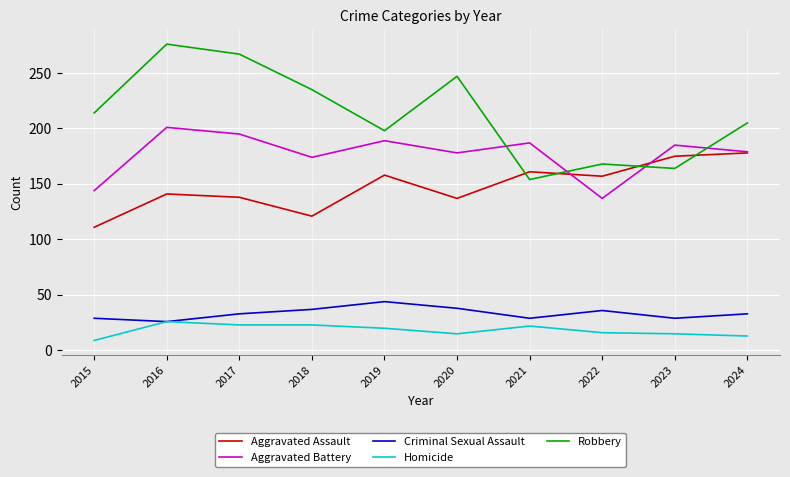

Does the chart have visible grid lines?

Yes